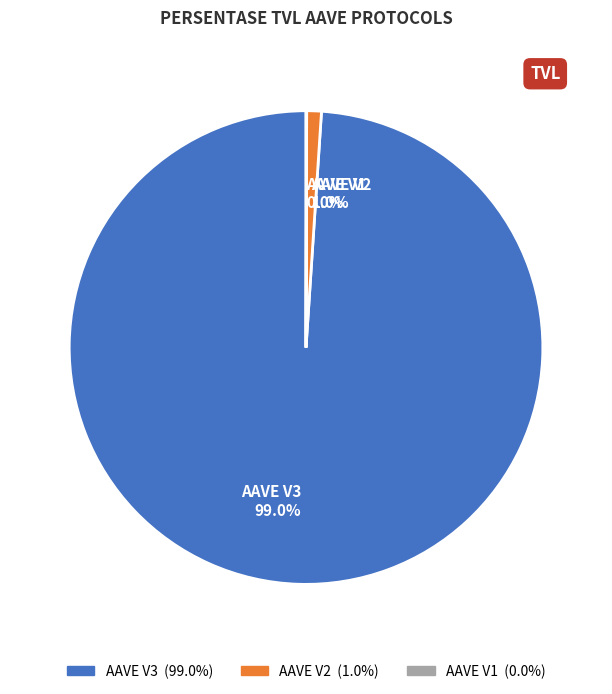

Does AAVE V3 represent more than half of the total?

Yes